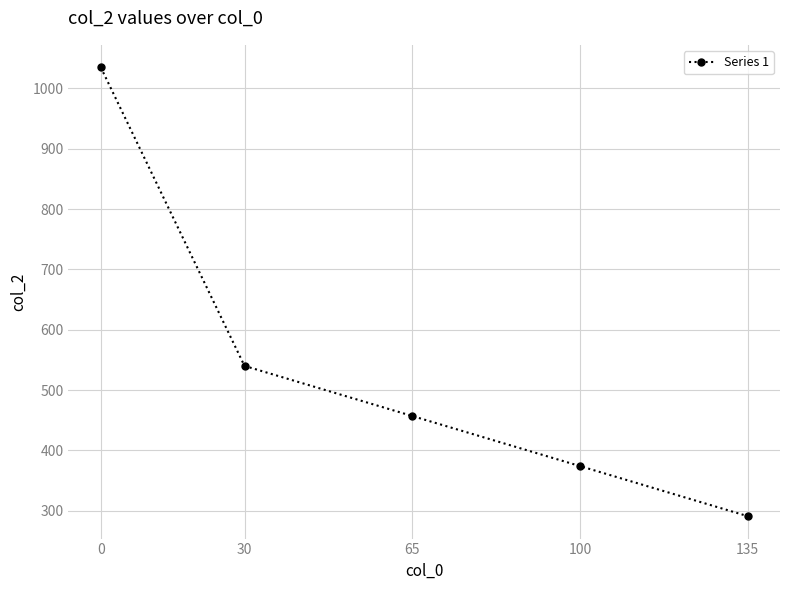

List the labels in order of value, largest first.

0, 30, 65, 100, 135